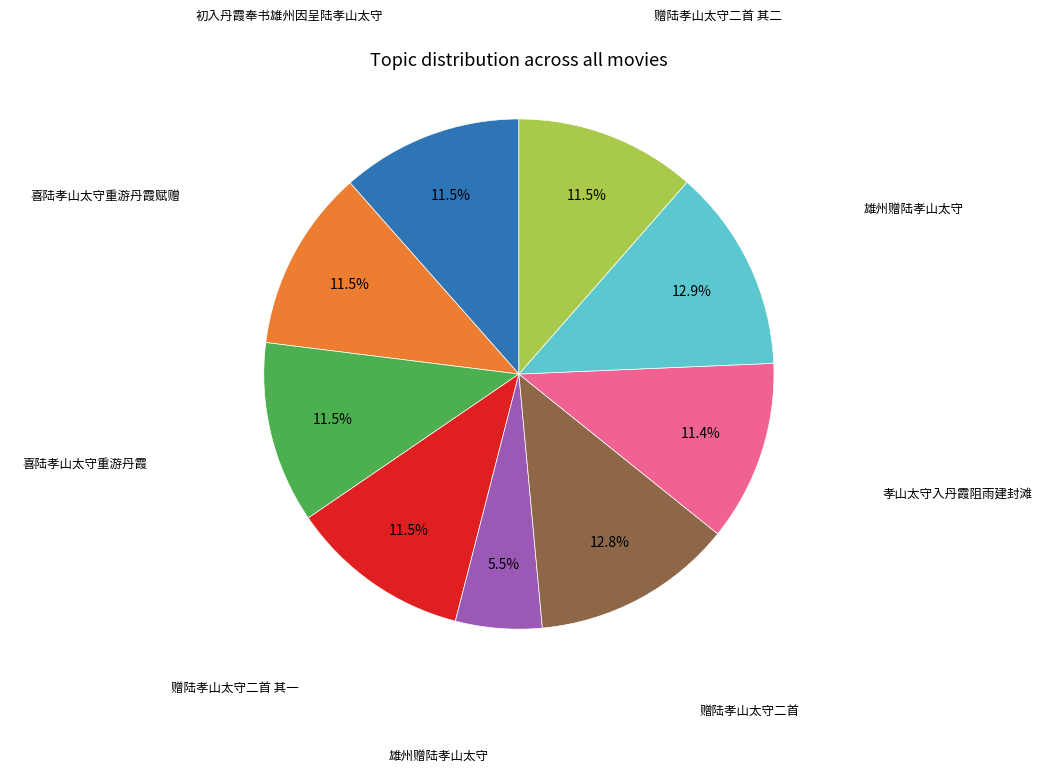

Is there a majority slice in this chart?

No